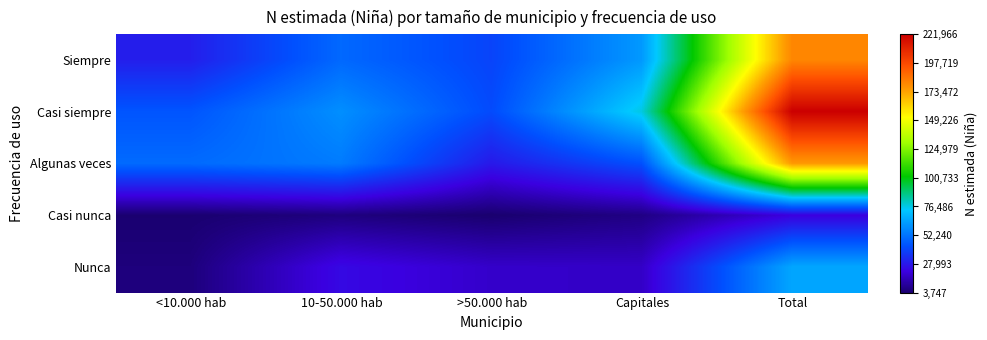

Rank the series at <10.000 hab from highest to lowest value.

Algunas veces, Casi siempre, Siempre, Nunca, Casi nunca